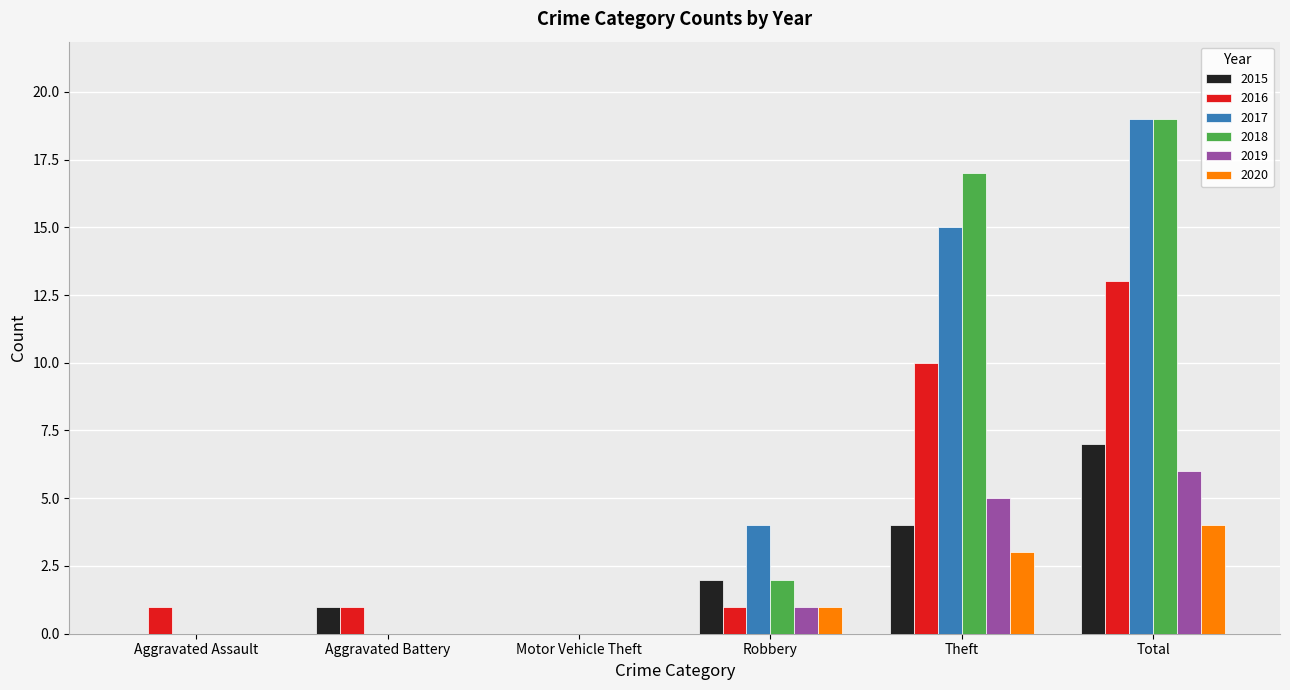

Reading right to left, list all the values displayed in this chart.

2015: 7	4	2	0	1	0
2016: 13	10	1	0	1	1
2017: 19	15	4	0	0	0
2018: 19	17	2	0	0	0
2019: 6	5	1	0	0	0
2020: 4	3	1	0	0	0